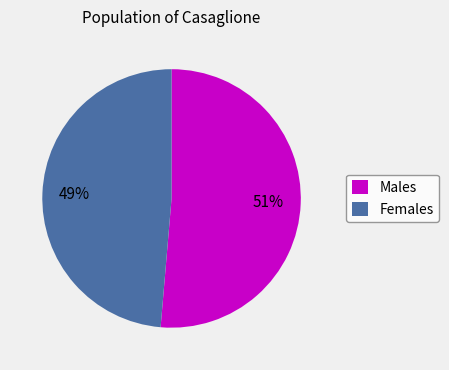

What is the majority slice?

Males